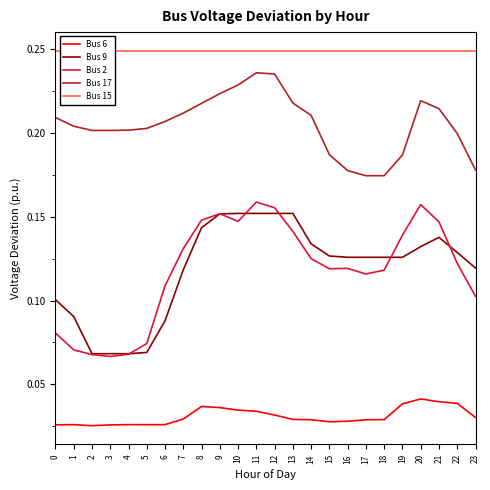

At which category is the sum across all series the highest?

11